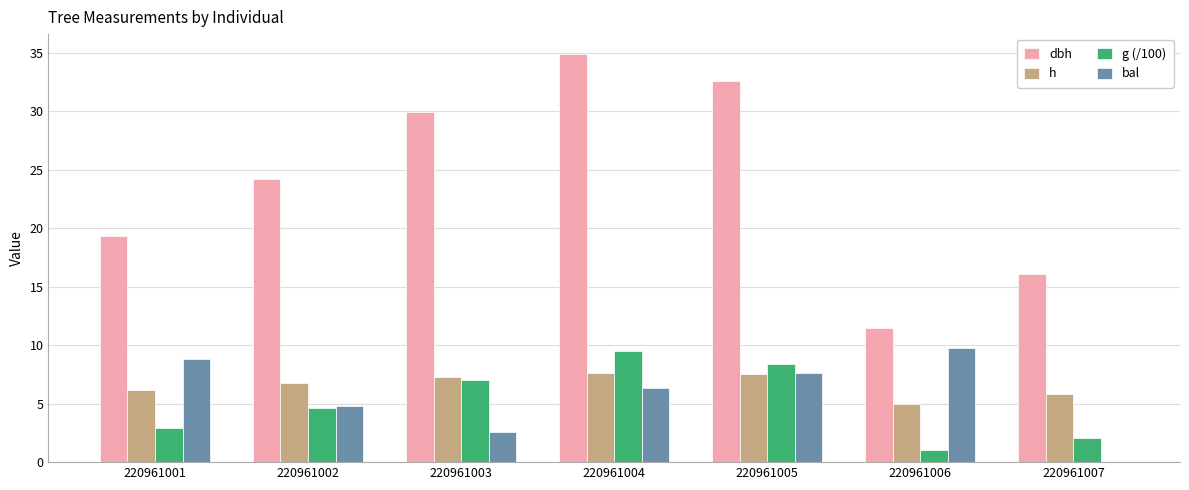

What is the sum of the g (/100) values at 220961003 and 220961005?

15.4